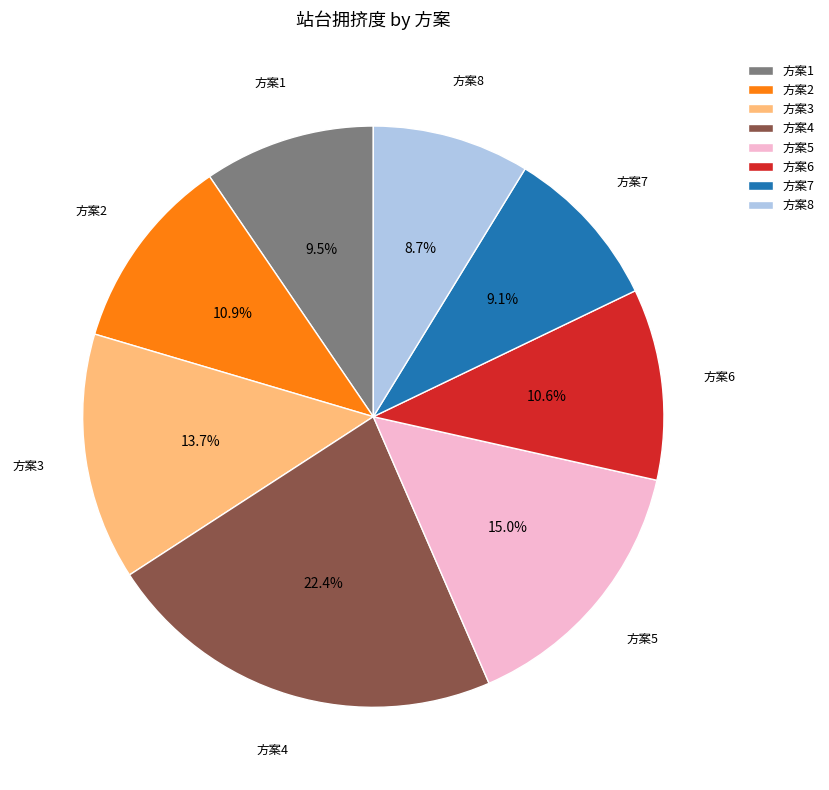

Is 方案7 the majority of the pie?

No